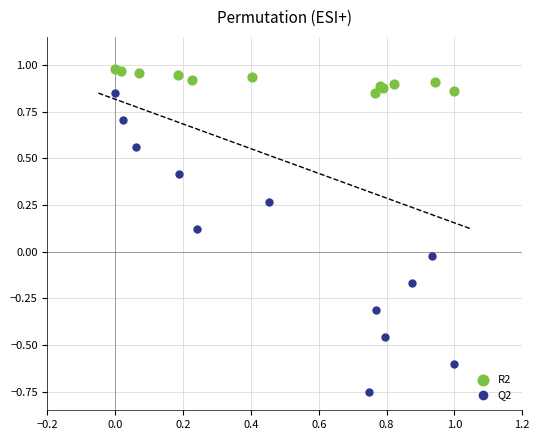

Which series has the largest Y range (max minus min)?

Q2